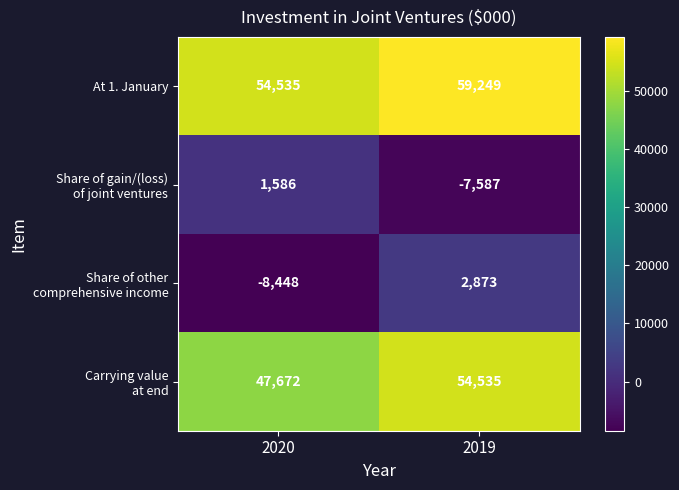

What is the approximate value of At 1. January at 2019?

59249